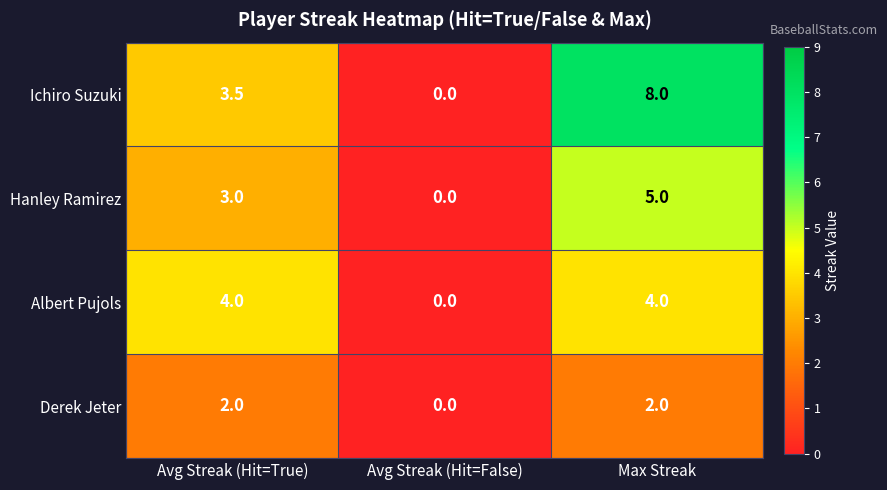

List the labels in order of Ichiro Suzuki value, smallest first.

Avg Streak (Hit=False), Avg Streak (Hit=True), Max Streak